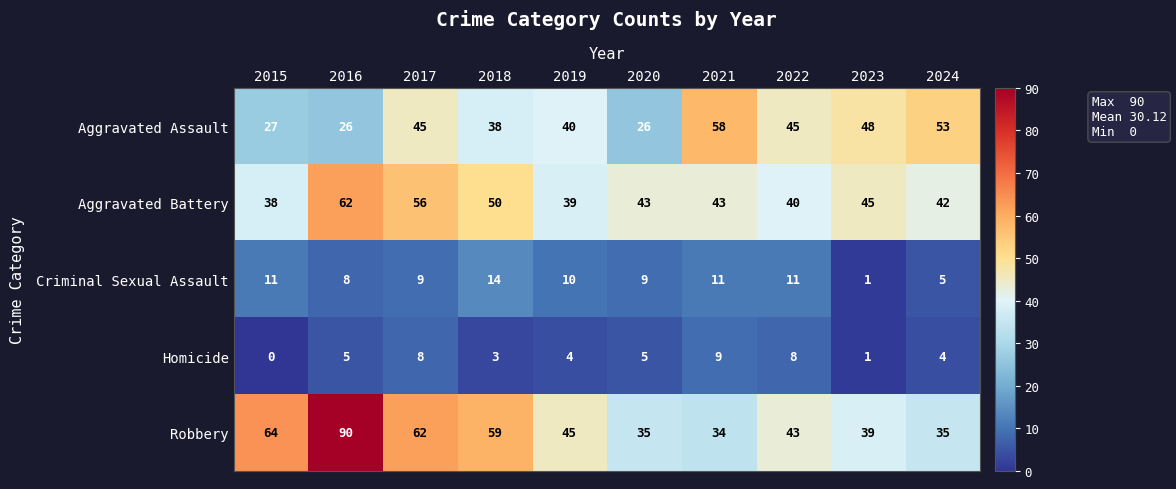

Where does the Aggravated Battery series first go above 43?

2016